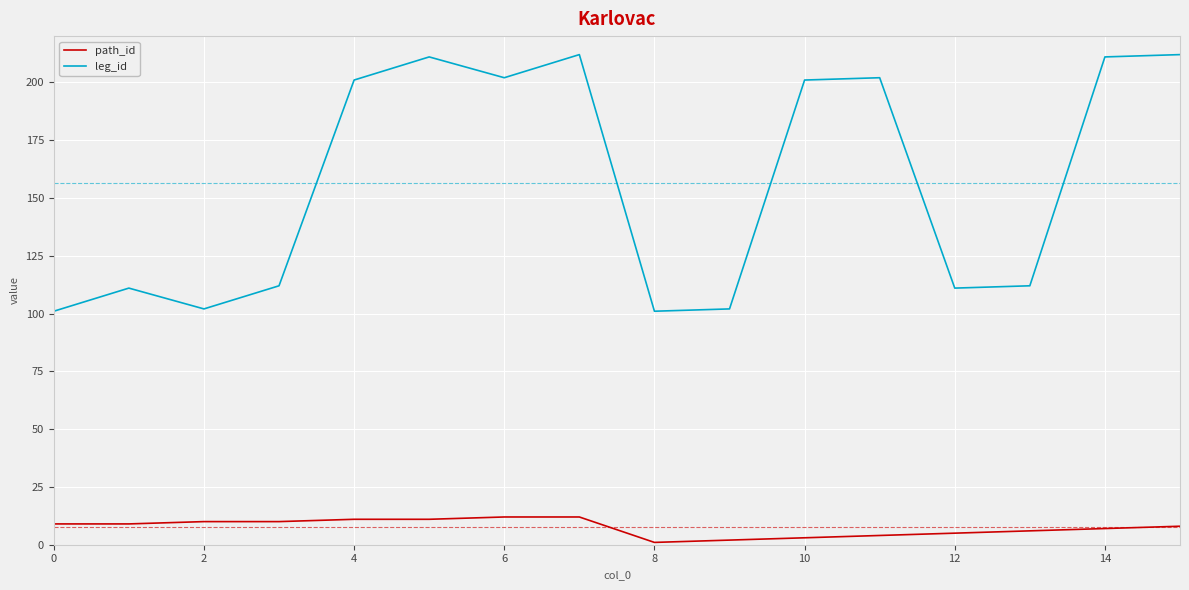

Which series has the widest spread of values?

leg_id